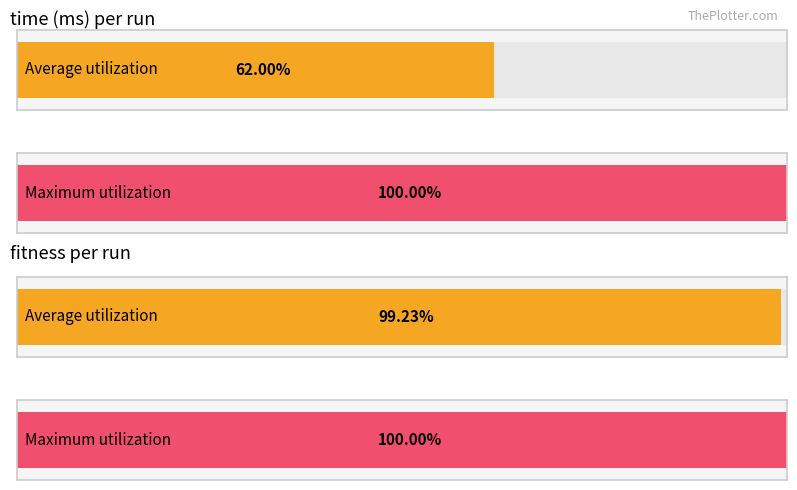

What are all the series names shown in the legend?

time (ms), fitness